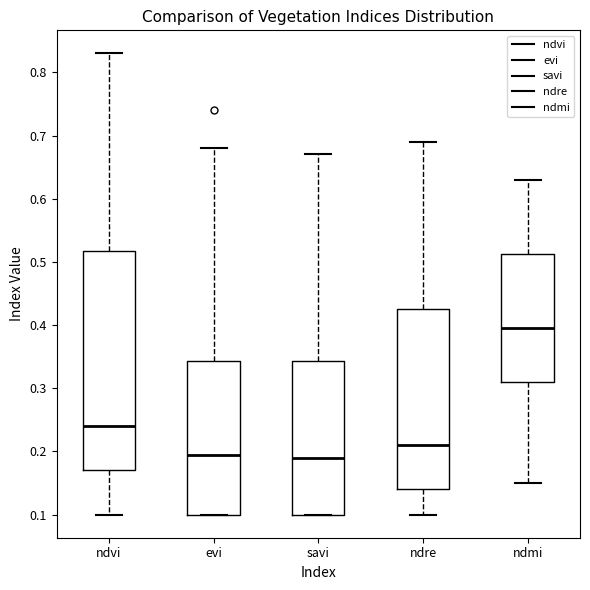

Reading left to right, read every box against the y-axis: the position of its median line, the range the box covers, and the ends of its whiskers. The values are not printed on the chart, so give them approximately, as read against the axis.

ndvi: median 0.24, box 0.17 to 0.52, whiskers 0.10 to 0.83
evi: median 0.20, box 0.10 to 0.34, whiskers 0.10 to 0.68
savi: median 0.19, box 0.10 to 0.34, whiskers 0.10 to 0.67
ndre: median 0.21, box 0.14 to 0.43, whiskers 0.10 to 0.69
ndmi: median 0.40, box 0.31 to 0.51, whiskers 0.15 to 0.63